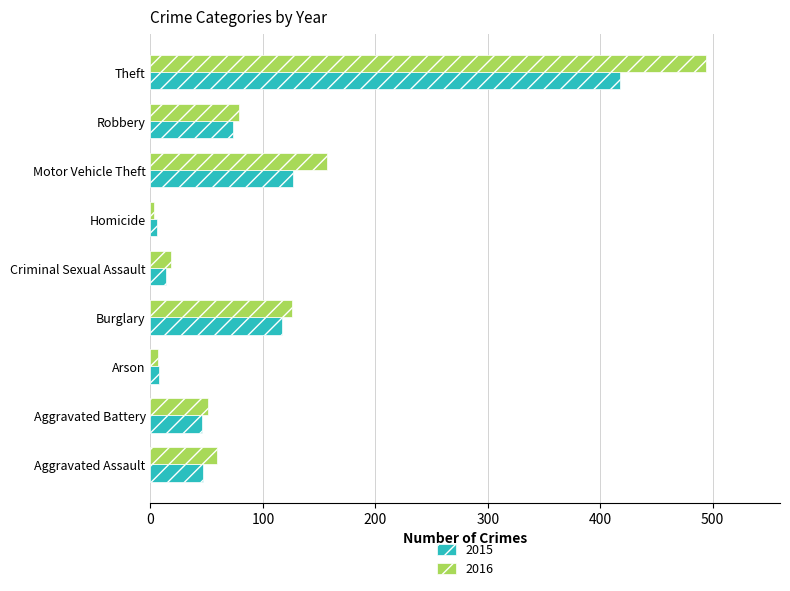

Is the value of 2015 at Arson greater than the value of 2016 at Aggravated Battery?

No